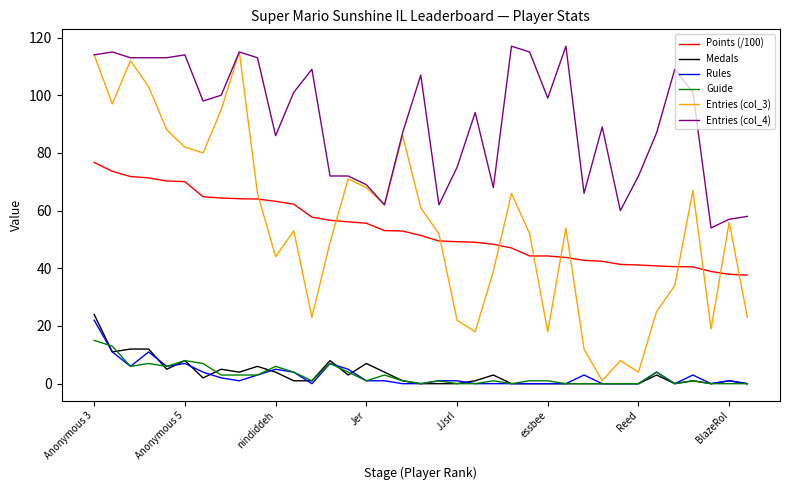

Which series has the widest spread of values?

Entries (col_3)